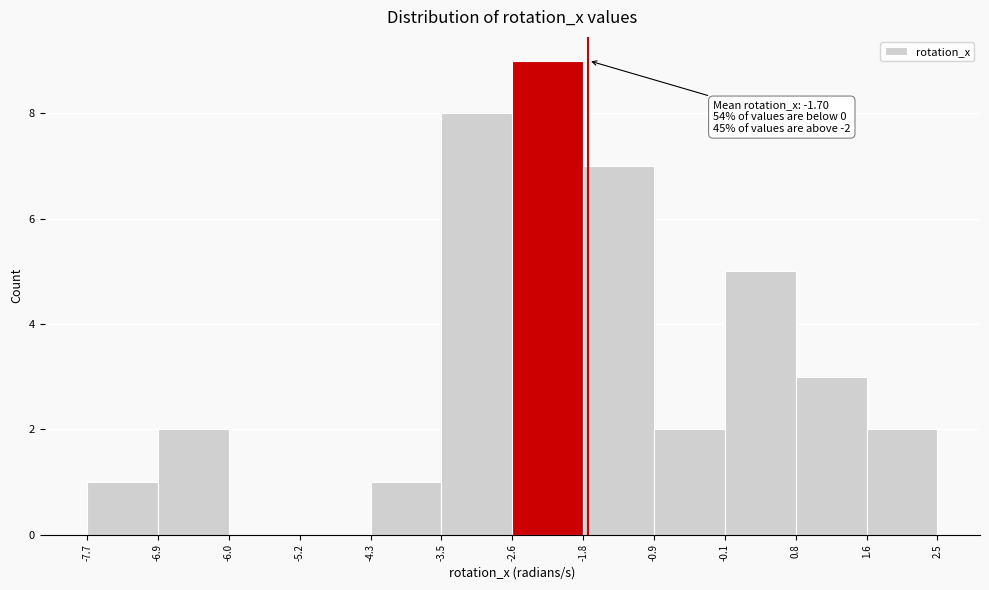

Which range on the x-axis has the tallest bar?

-2.6 to -1.8